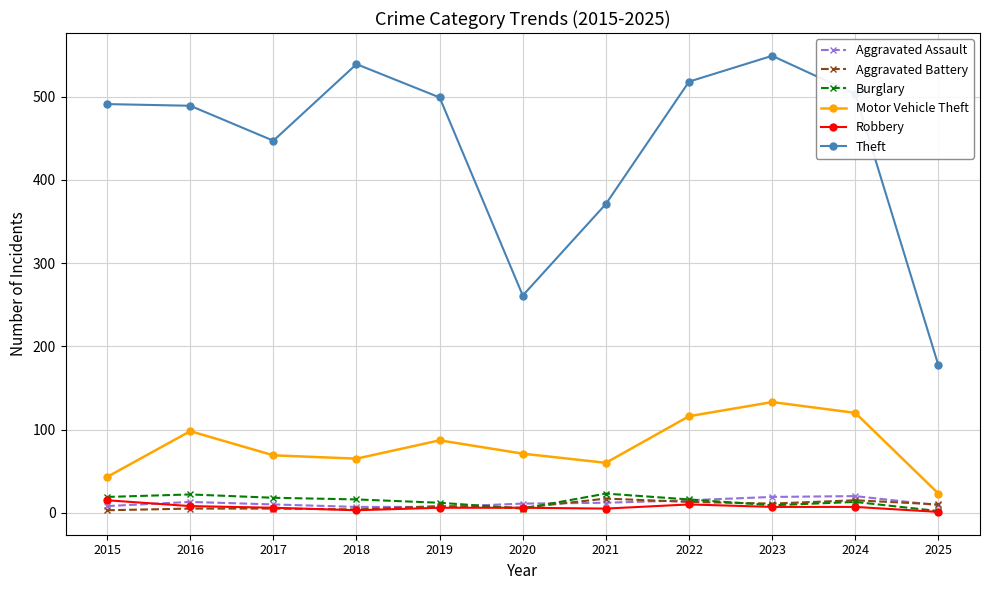

What is the minimum value shown in the chart?

1